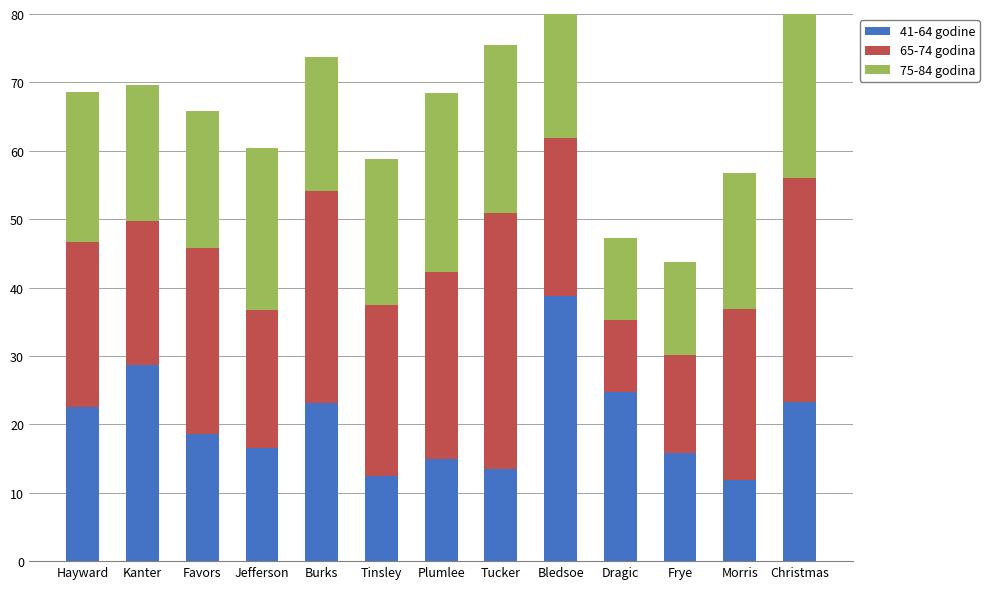

What is the highest value of the 41-64 godine series?

38.7